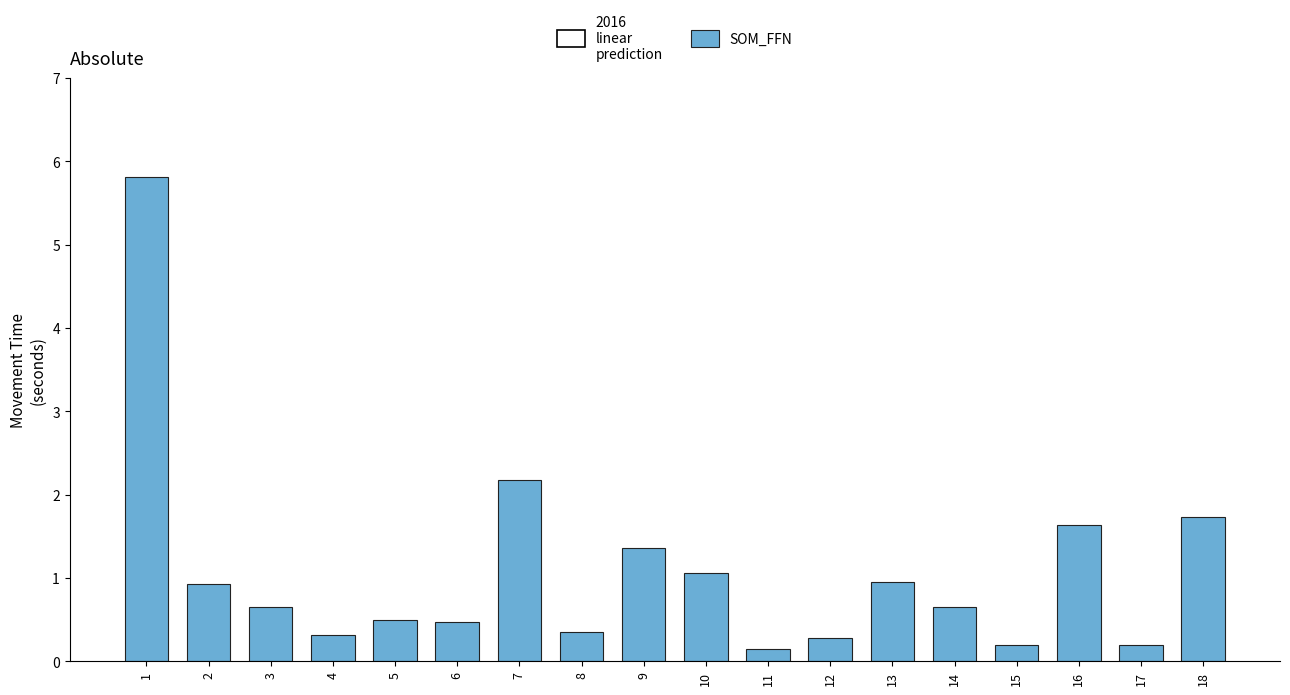

Reading right to left, transcribe all the data shown in this chart.

1.7	0.2	1.6	0.2	0.6	0.9	0.3	0.2	1.1	1.4	0.3	2.2	0.5	0.5	0.3	0.6	0.9	5.8